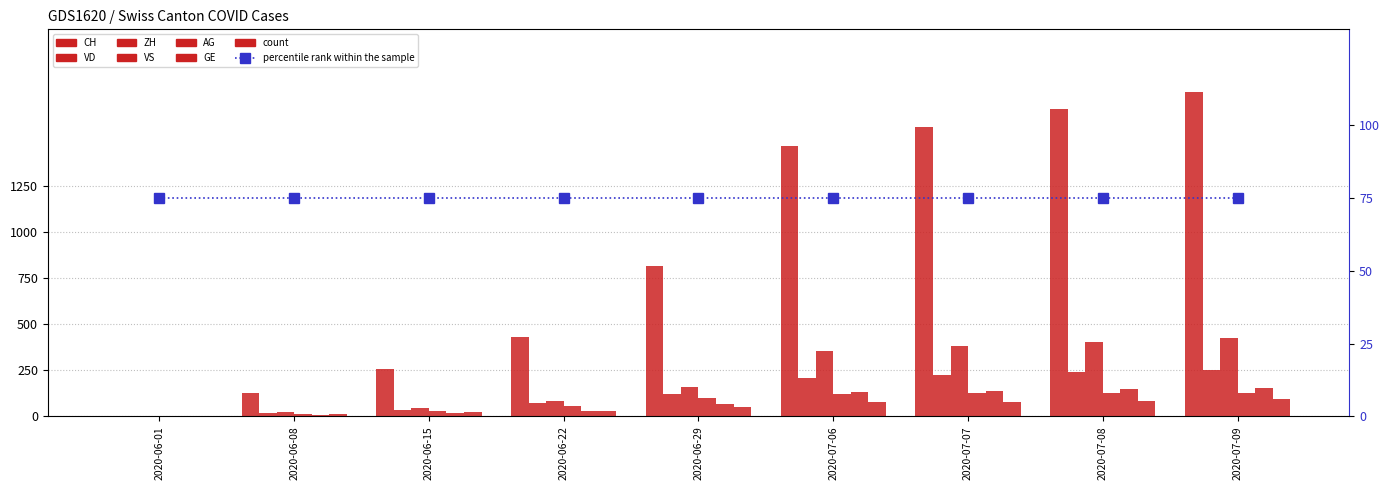

The value of AG at 2020-07-08 is 75. True or false?

False